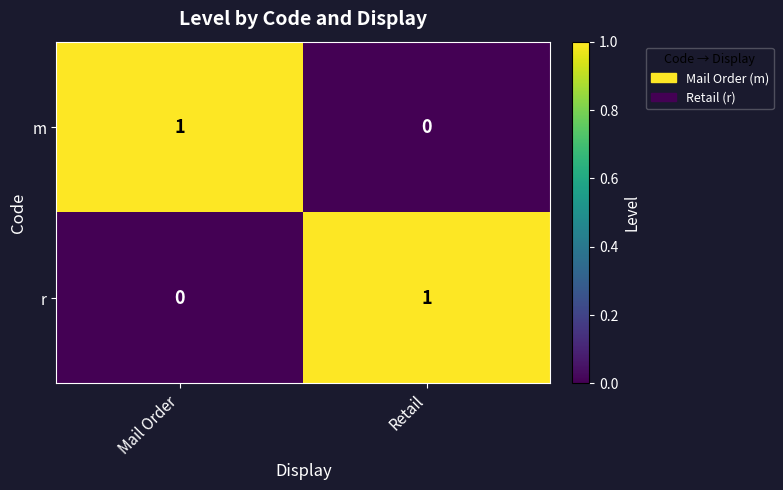

Rank the categories by r value from lowest to highest.

Mail Order, Retail